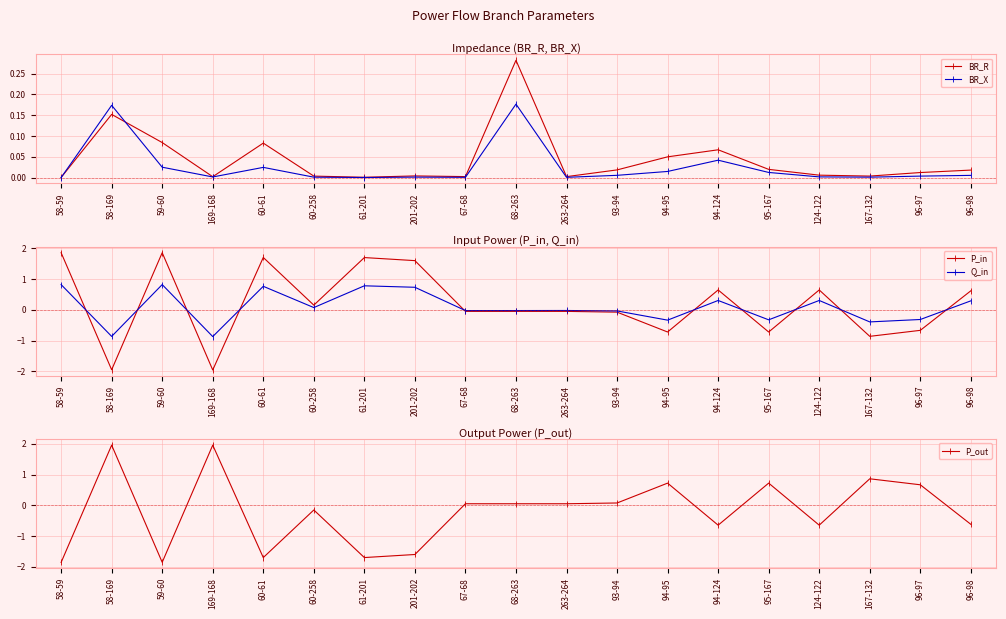

Which series has the largest range (max minus min)?

P_out